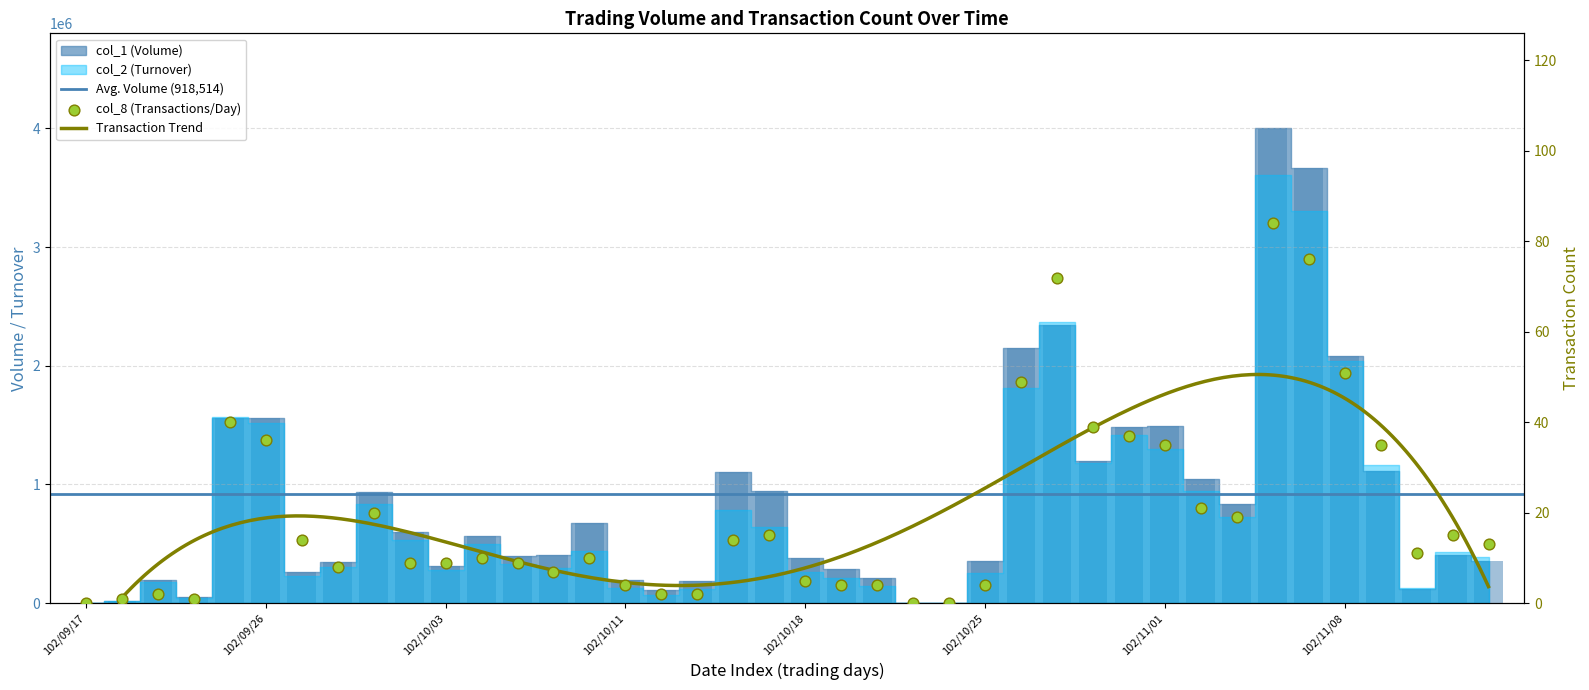

Which series contains the highest Y value?

col_1